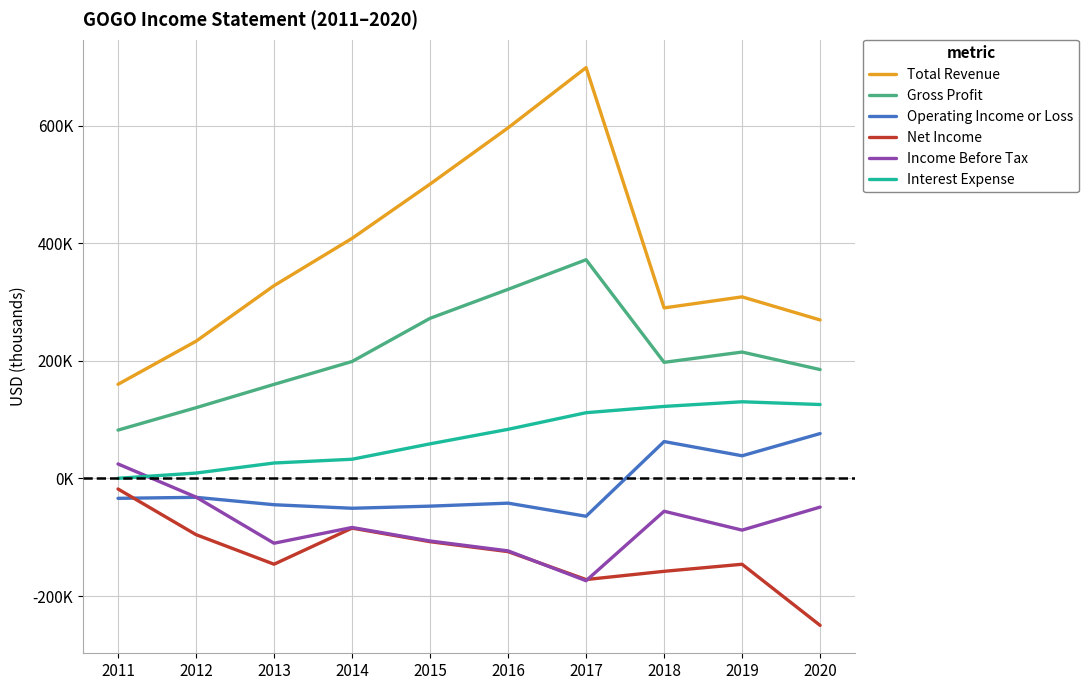

What is the difference between the maximum and minimum values in the Income Before Tax series?

198700